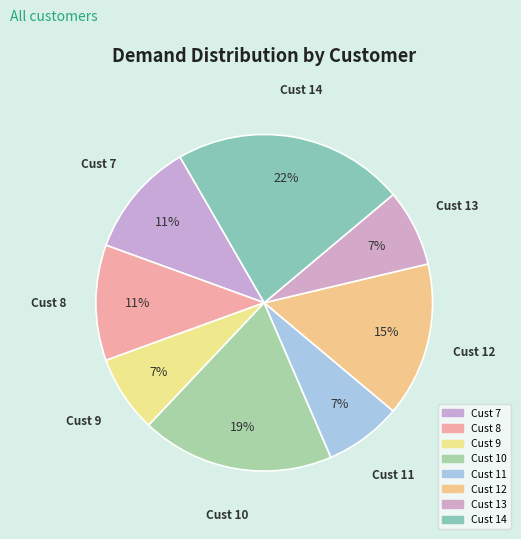

Which category has the biggest portion of the pie?

Cust 14